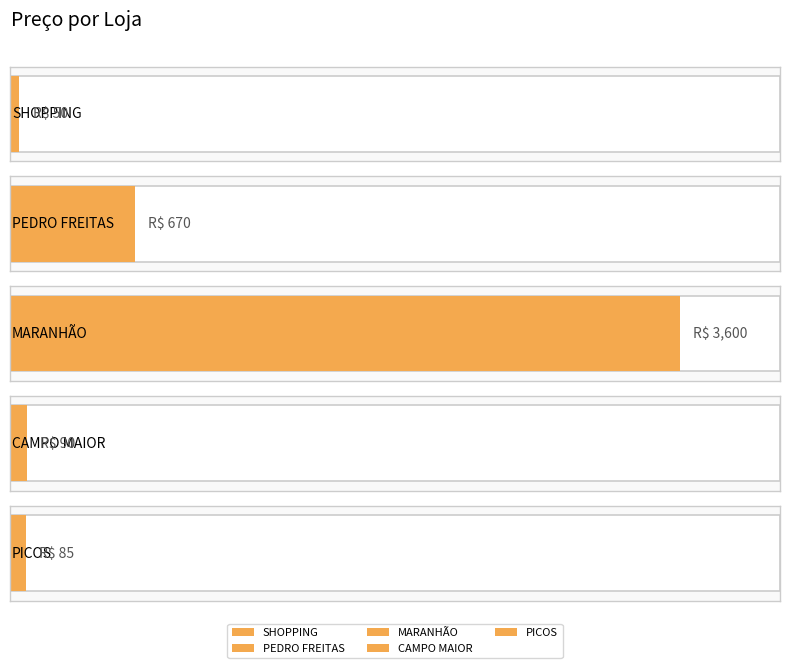

Is it true that the value at CAMPO MAIOR is 90?

True